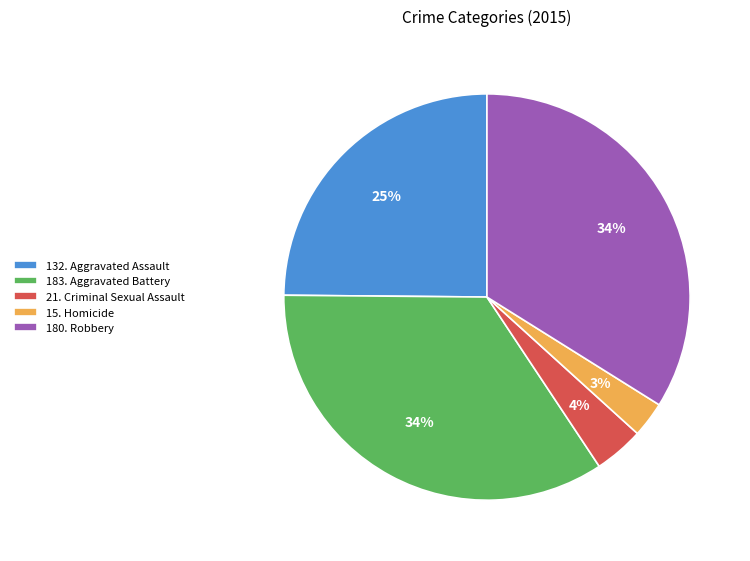

To the nearest percent, what portion does 183. Aggravated Battery represent?

34%